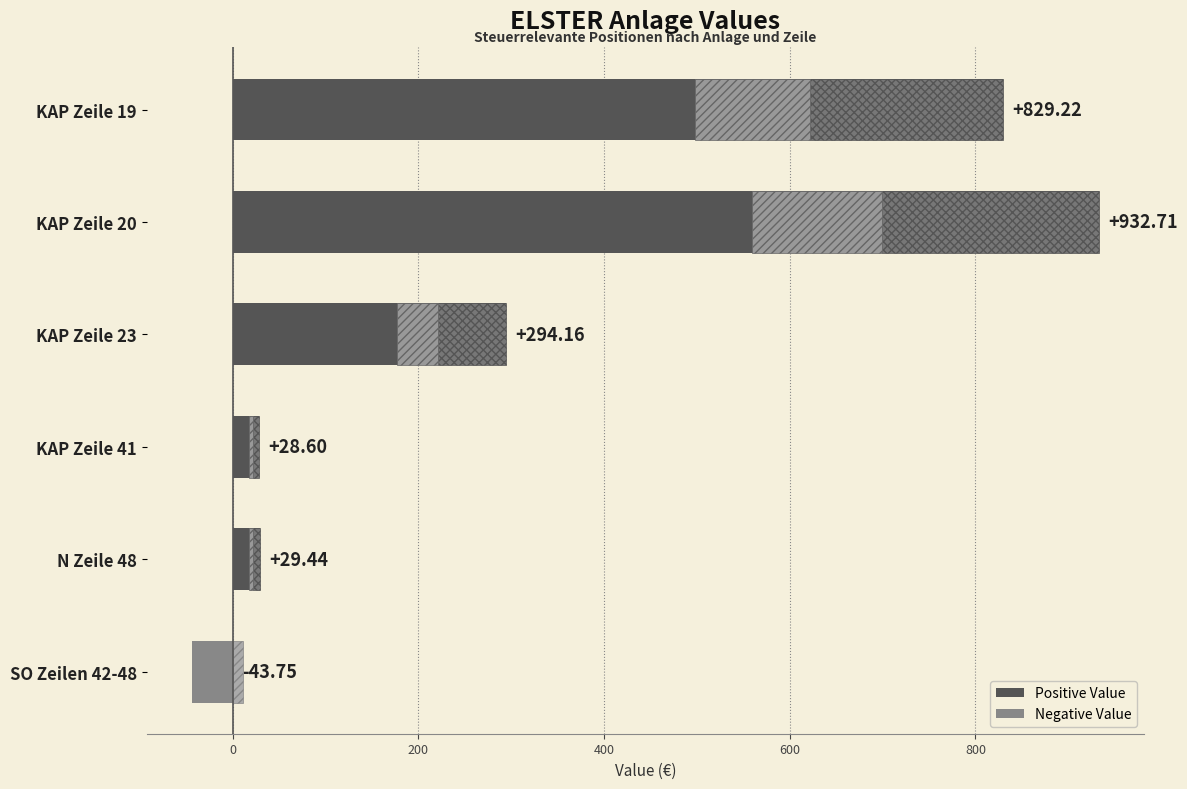

How many distinct data groups are displayed?

2